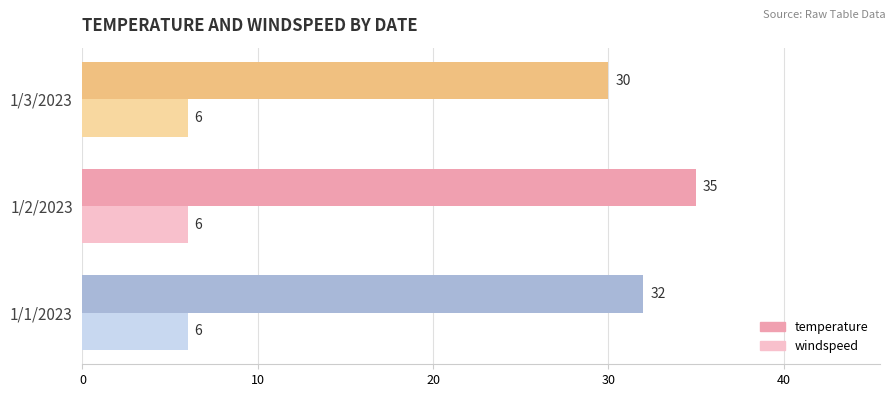

At how many categories does at least one series exceed 7?

3